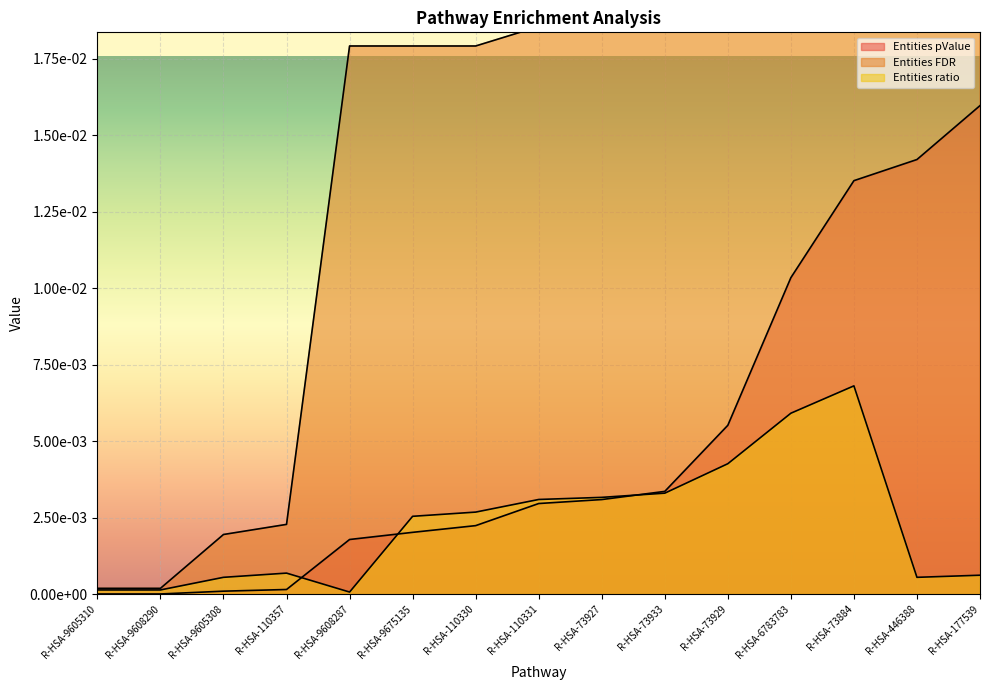

What is the label of the 3rd point from the left?

R-HSA-9605308